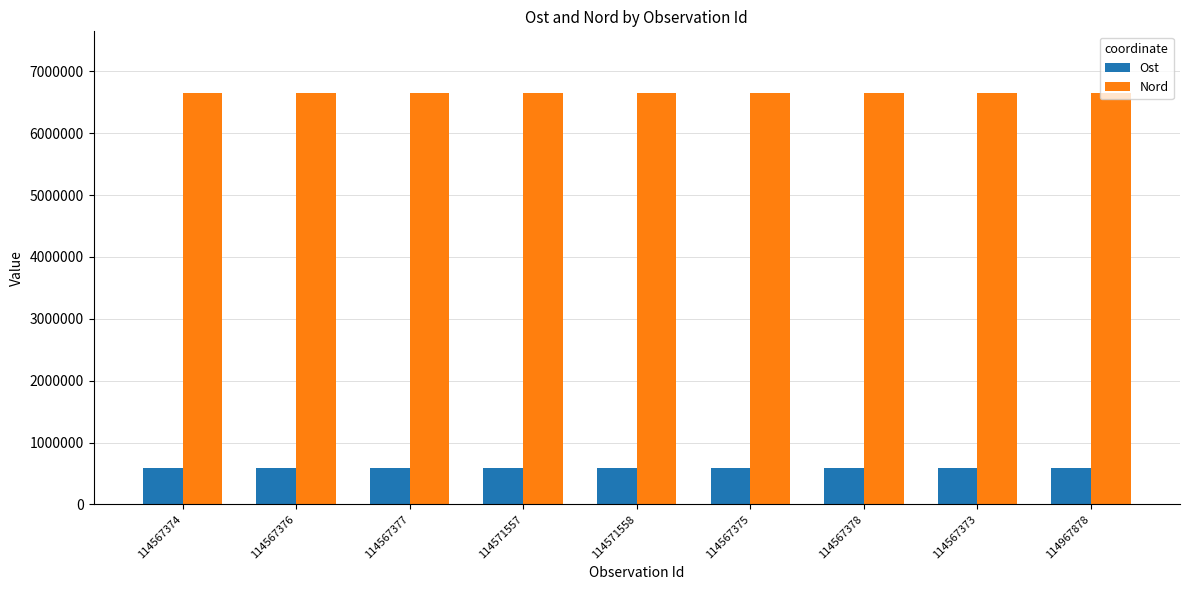

What is the difference between the highest and lowest values at 114567373?

6067454